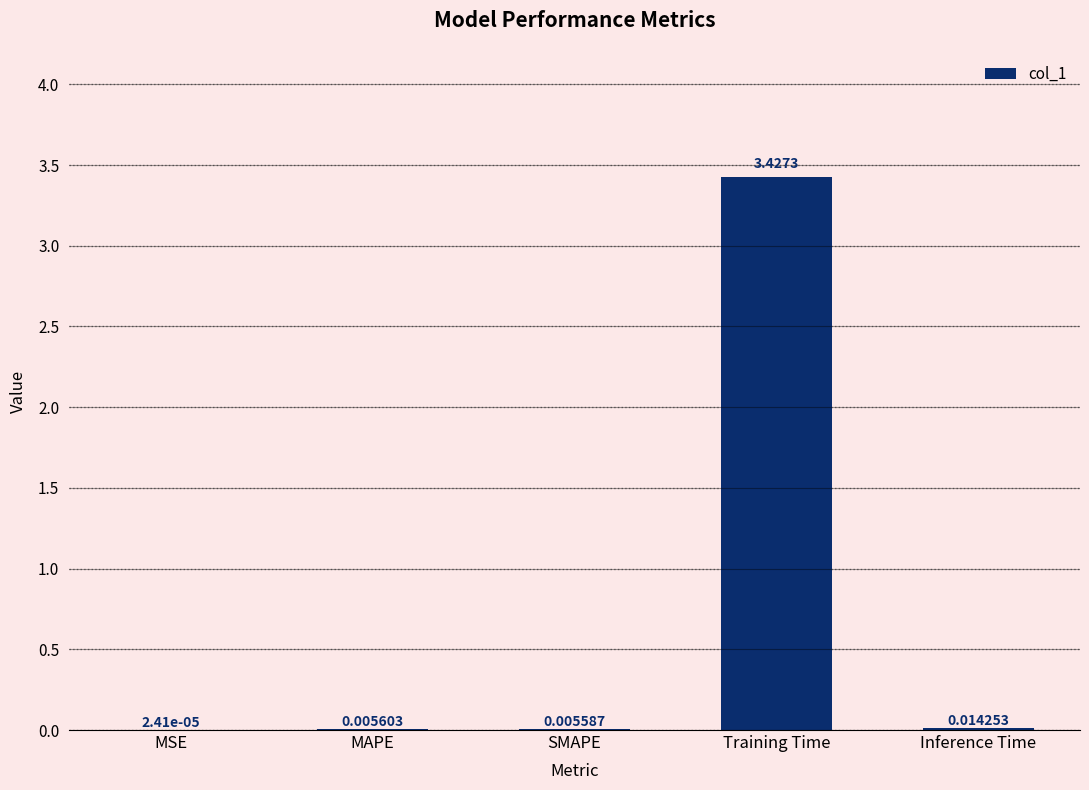

What is the sum of all values?

3.5